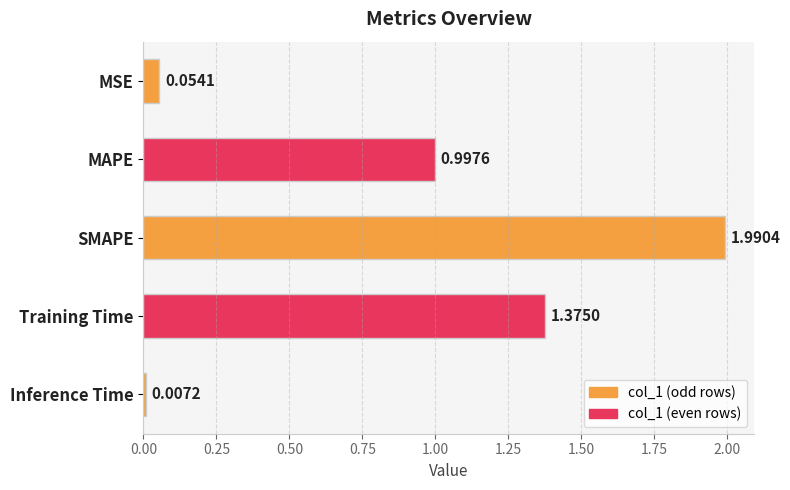

What is the difference between the maximum and minimum values?

2.0